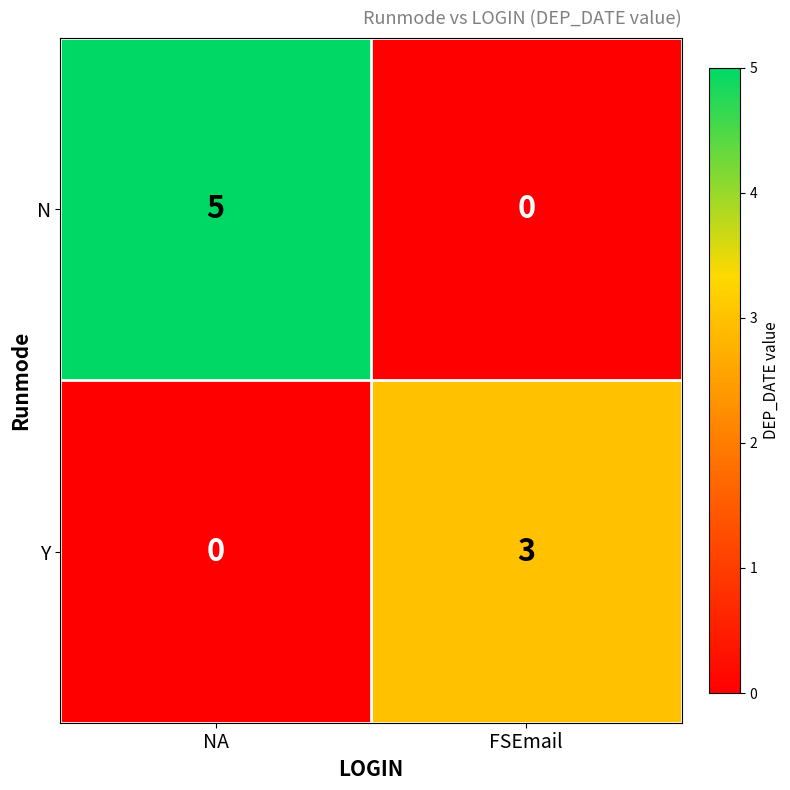

At which label is Y closest to 1?

NA